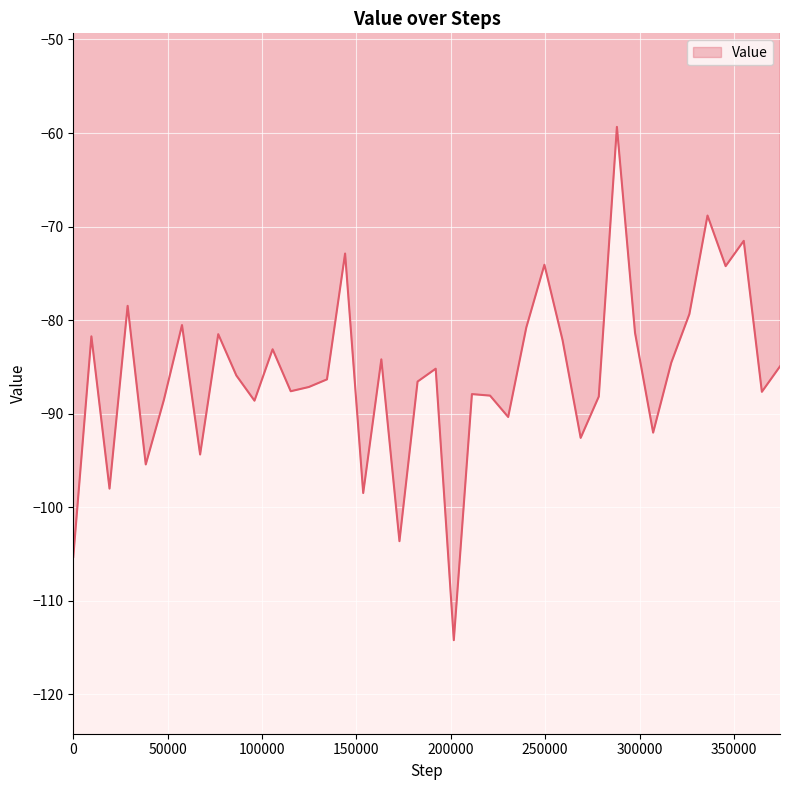

What is the maximum value shown in the chart?

-59.3